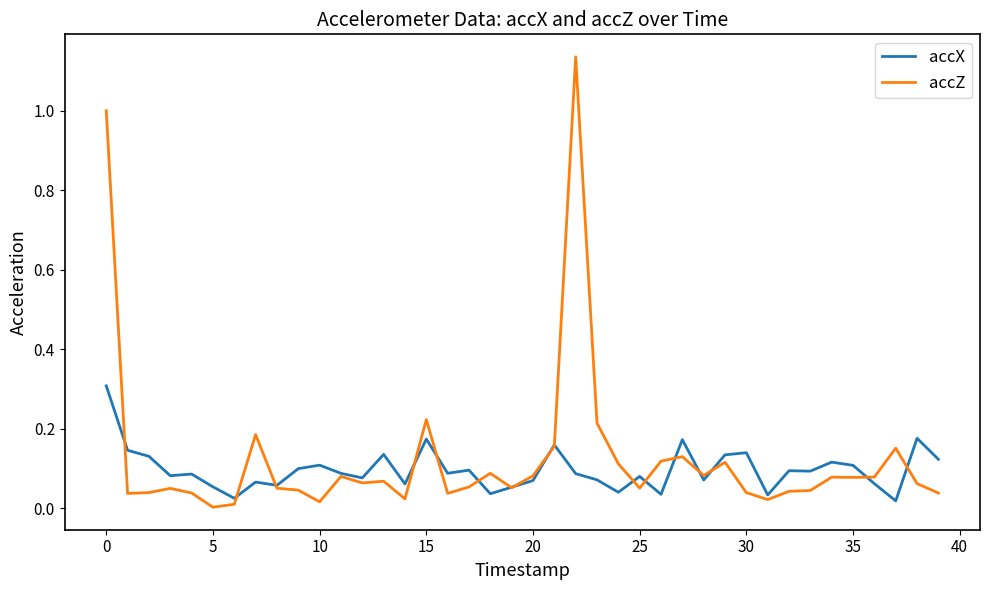

List the series in order of their peak value, highest first.

accZ, accX